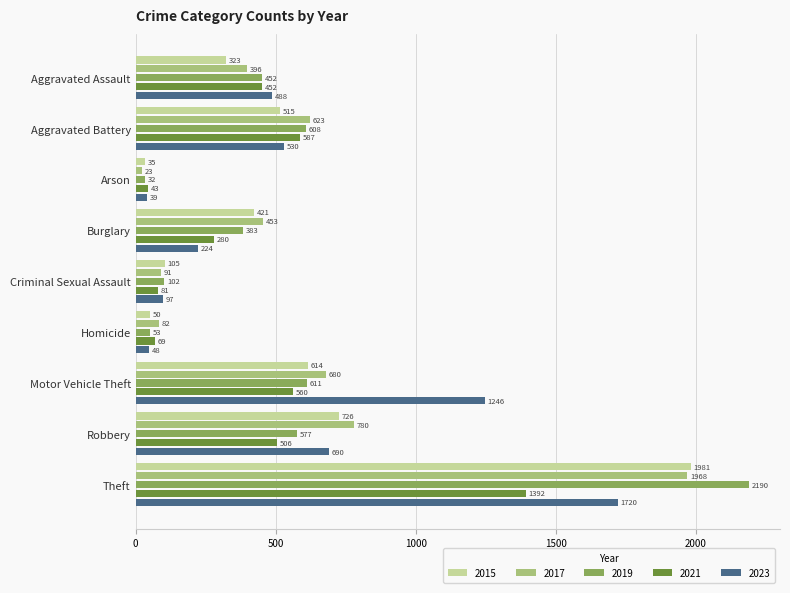

Which series has the widest spread of values?

2019